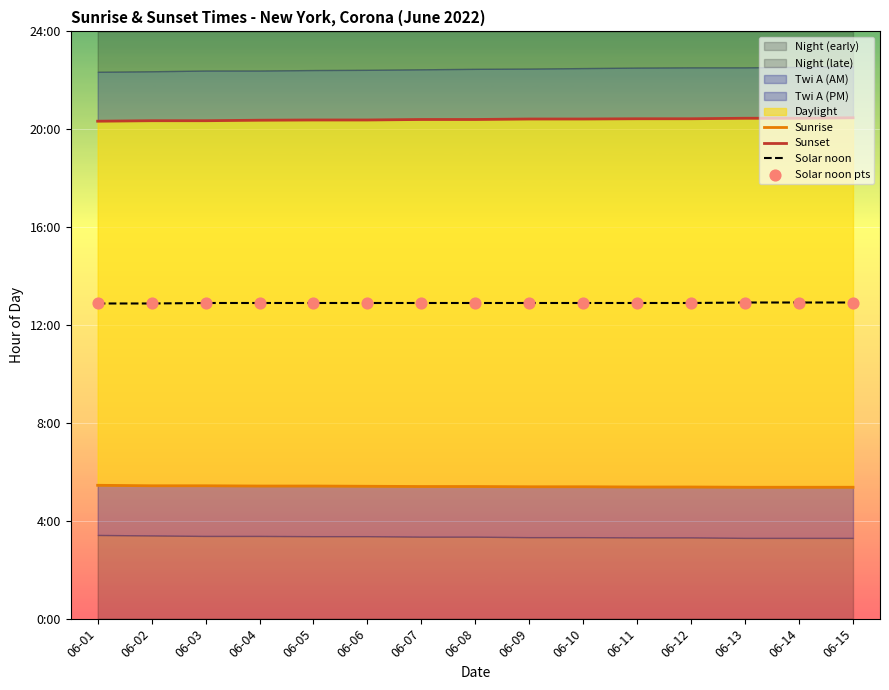

What is the total value across all series at 06-03?

51.6